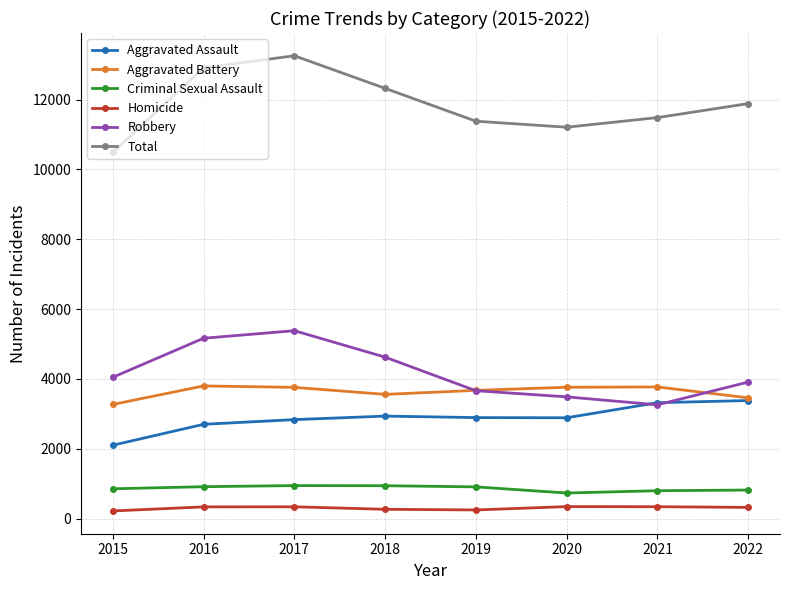

True or false: Aggravated Assault and Homicide intersect in this chart.

False